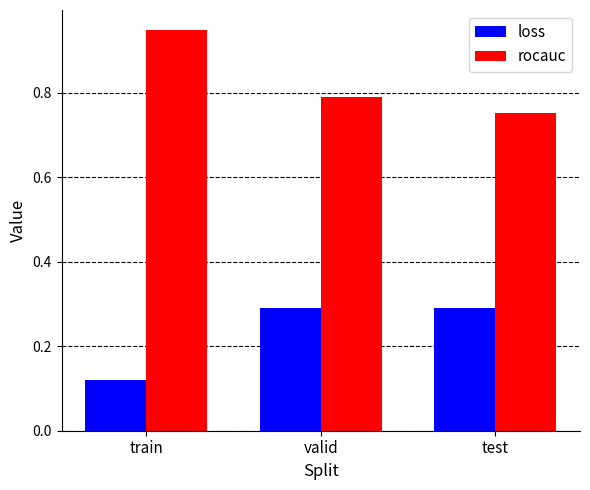

Which category has the highest value in the rocauc series?

train